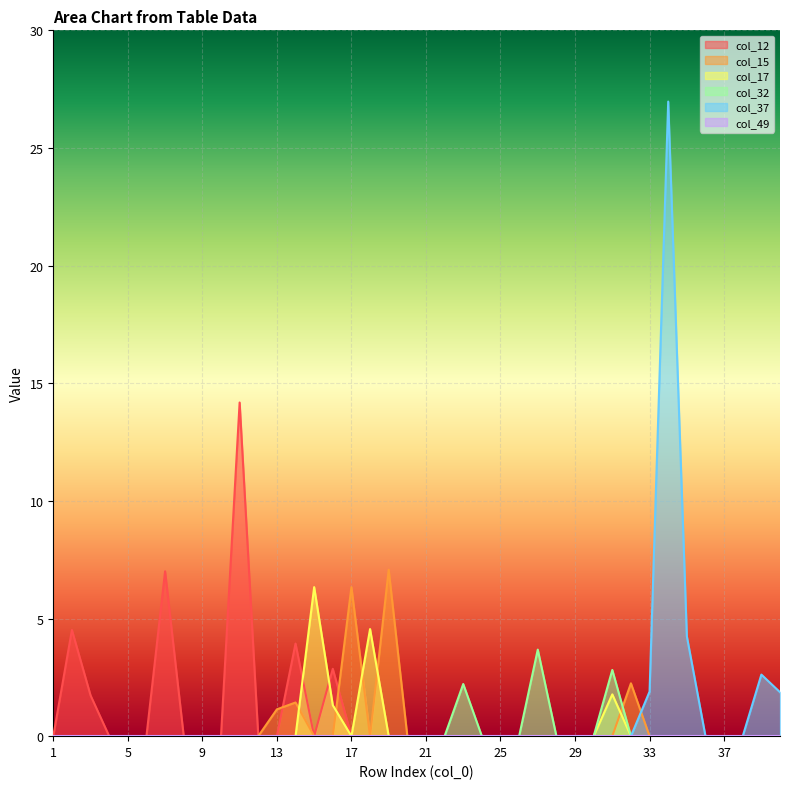

Which series has the largest range (max minus min)?

col_37